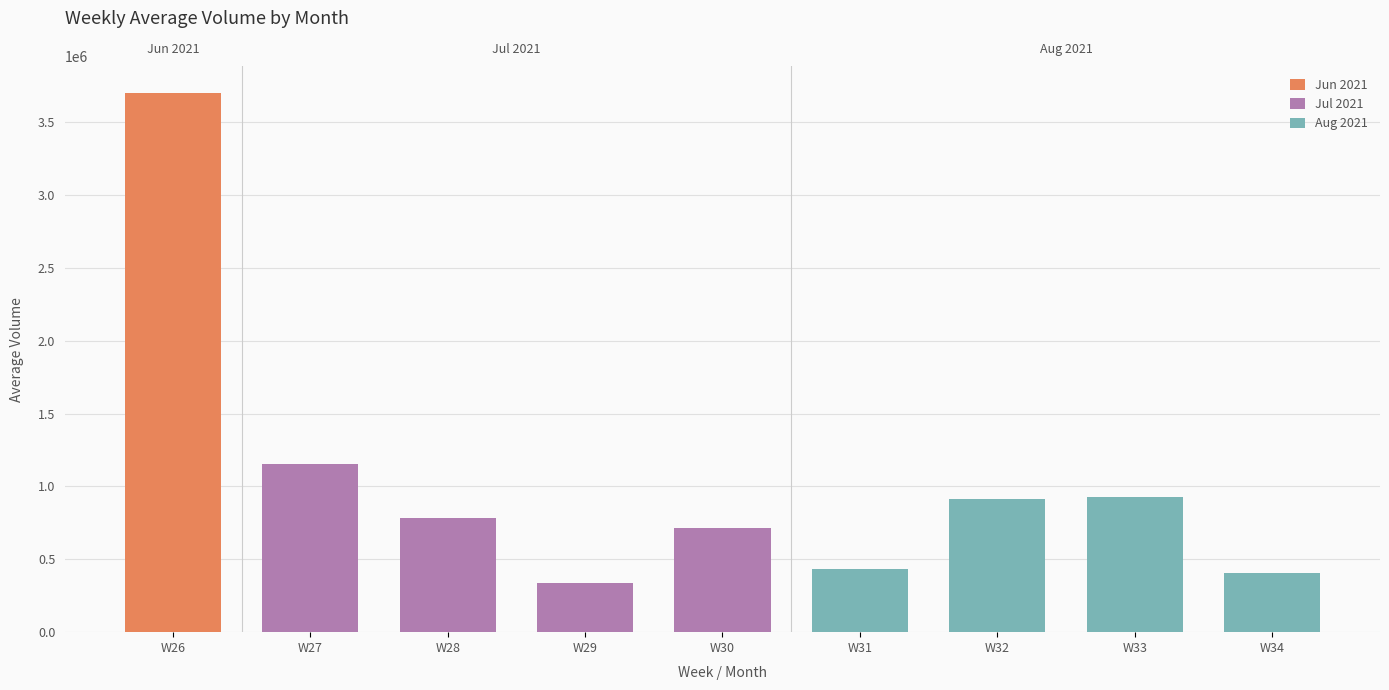

What is the sum of the Jul 2021 values at W29 and W27?

1492142.5